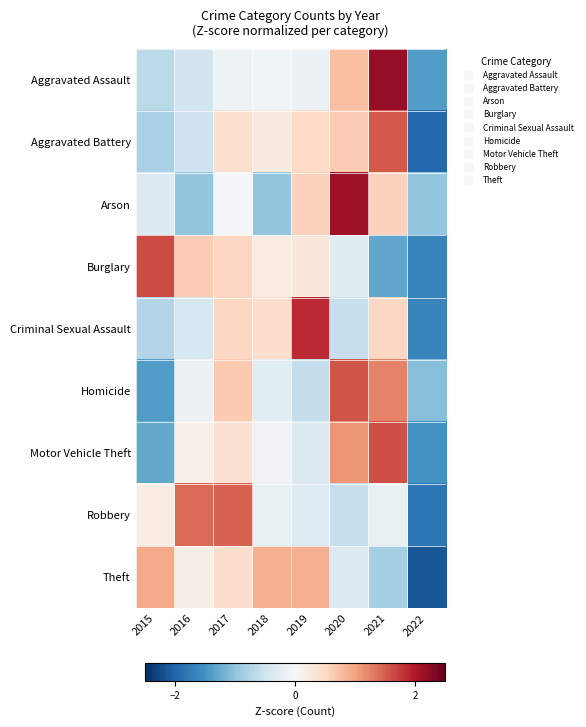

Reading right to left, extract all data points from this chart.

Aggravated Assault: 2022=-1.4	2021=2.2	2020=0.7	2019=-0.2	2018=-0.1	2017=-0.1	2016=-0.5	2015=-0.7
Aggravated Battery: 2022=-2.0	2021=1.5	2020=0.6	2019=0.5	2018=0.2	2017=0.4	2016=-0.5	2015=-0.8
Arson: 2022=-1.0	2021=0.6	2020=2.1	2019=0.6	2018=-1.0	2017=-0.0	2016=-1.0	2015=-0.3
Burglary: 2022=-1.7	2021=-1.3	2020=-0.3	2019=0.3	2018=0.2	2017=0.5	2016=0.6	2015=1.6
Criminal Sexual Assault: 2022=-1.7	2021=0.5	2020=-0.6	2019=1.9	2018=0.4	2017=0.5	2016=-0.4	2015=-0.7
Homicide: 2022=-1.1	2021=1.2	2020=1.6	2019=-0.6	2018=-0.3	2017=0.7	2016=-0.1	2015=-1.4
Motor Vehicle Theft: 2022=-1.5	2021=1.6	2020=1.1	2019=-0.4	2018=-0.1	2017=0.4	2016=0.1	2015=-1.3
Robbery: 2022=-1.8	2021=-0.2	2020=-0.6	2019=-0.3	2018=-0.2	2017=1.5	2016=1.4	2015=0.2
Theft: 2022=-2.1	2021=-0.8	2020=-0.3	2019=0.9	2018=0.9	2017=0.4	2016=0.1	2015=0.9